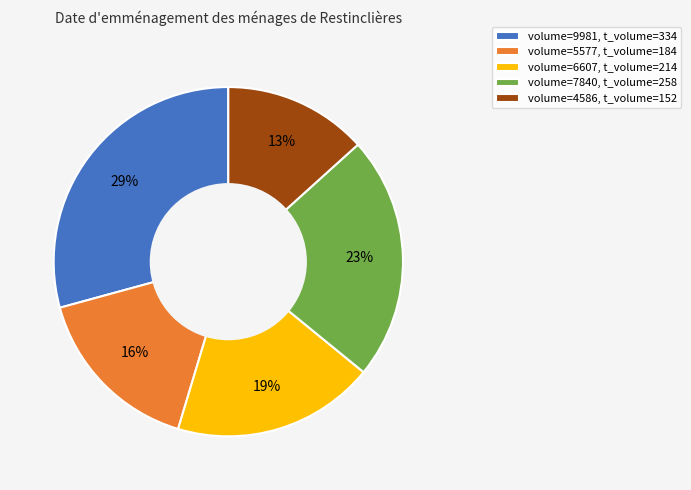

Rank the categories by value from highest to lowest.

volume=9981, t_volume=334, volume=7840, t_volume=258, volume=6607, t_volume=214, volume=5577, t_volume=184, volume=4586, t_volume=152